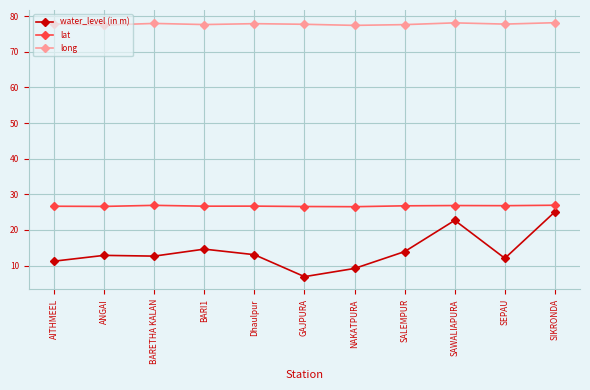

Rank the series at SALEMPUR from lowest to highest value.

water_level (in m), lat, long